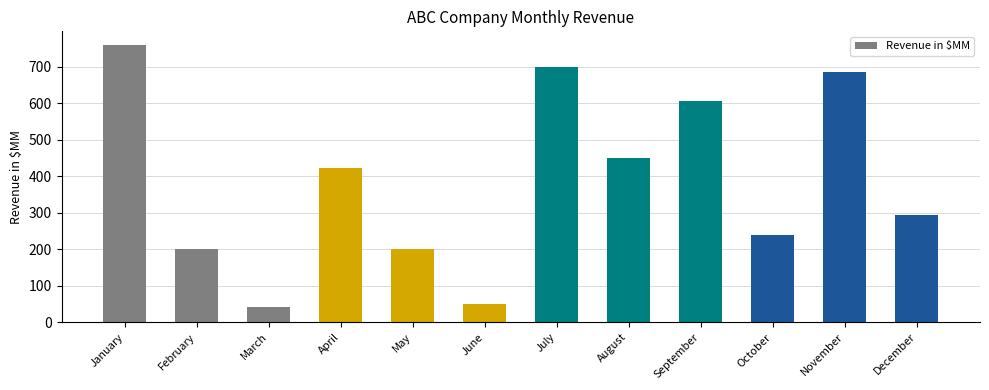

What is the value of the 5th bar from the left?

200